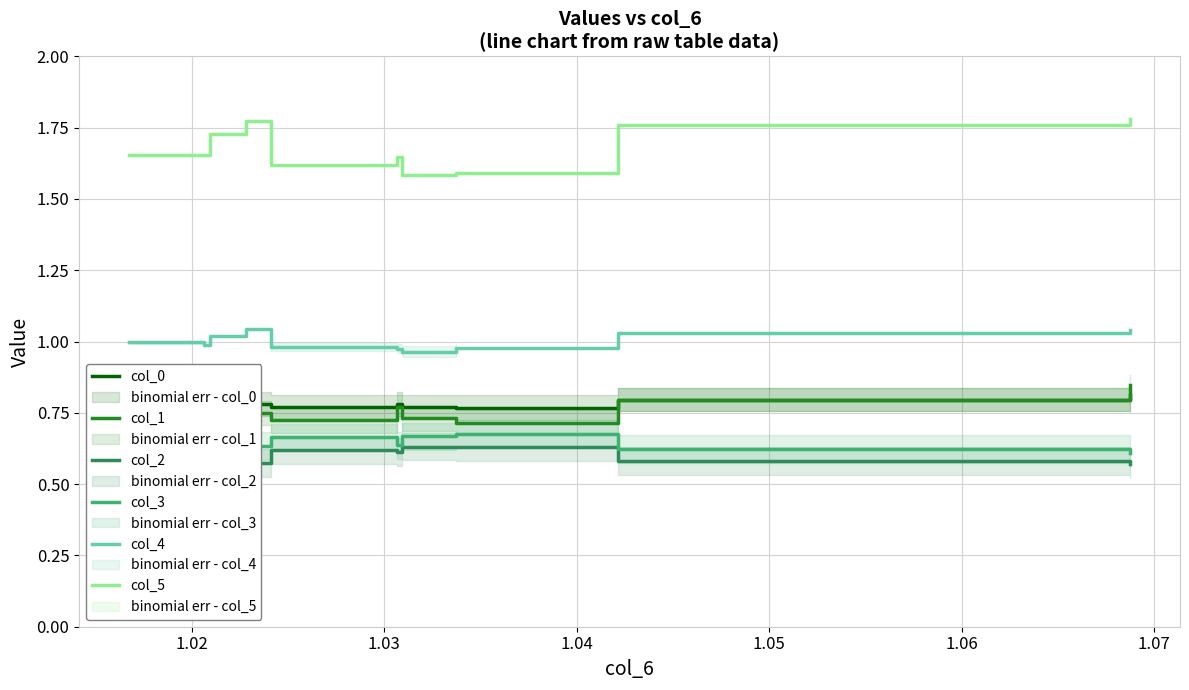

True or false: col_4 and col_1 cross at least once.

False